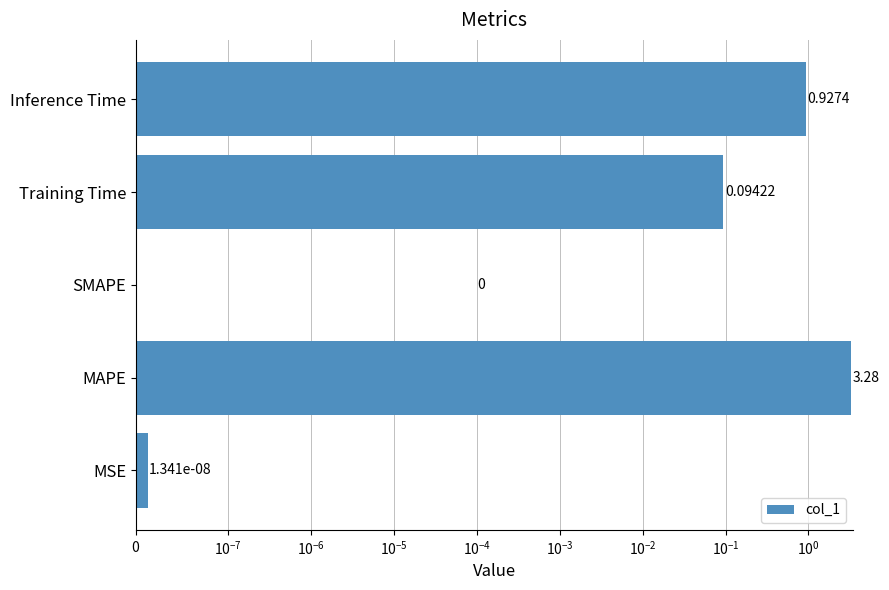

What is the greatest value displayed?

3.3